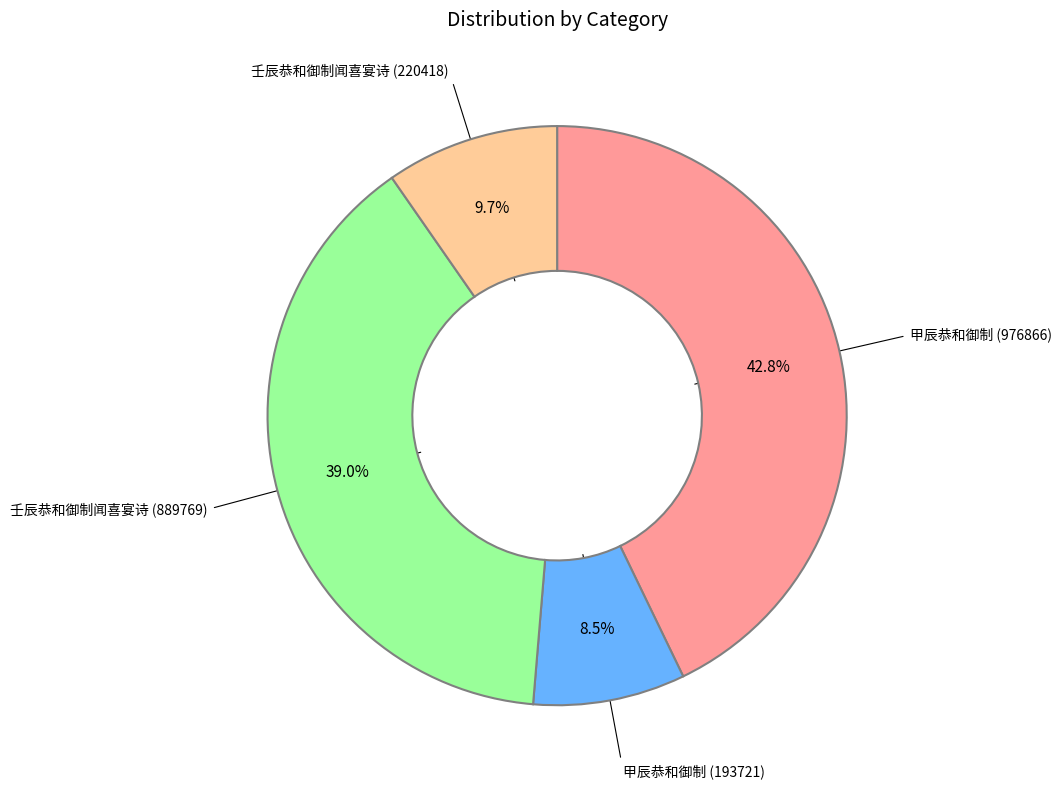

Does any single category account for the majority?

No